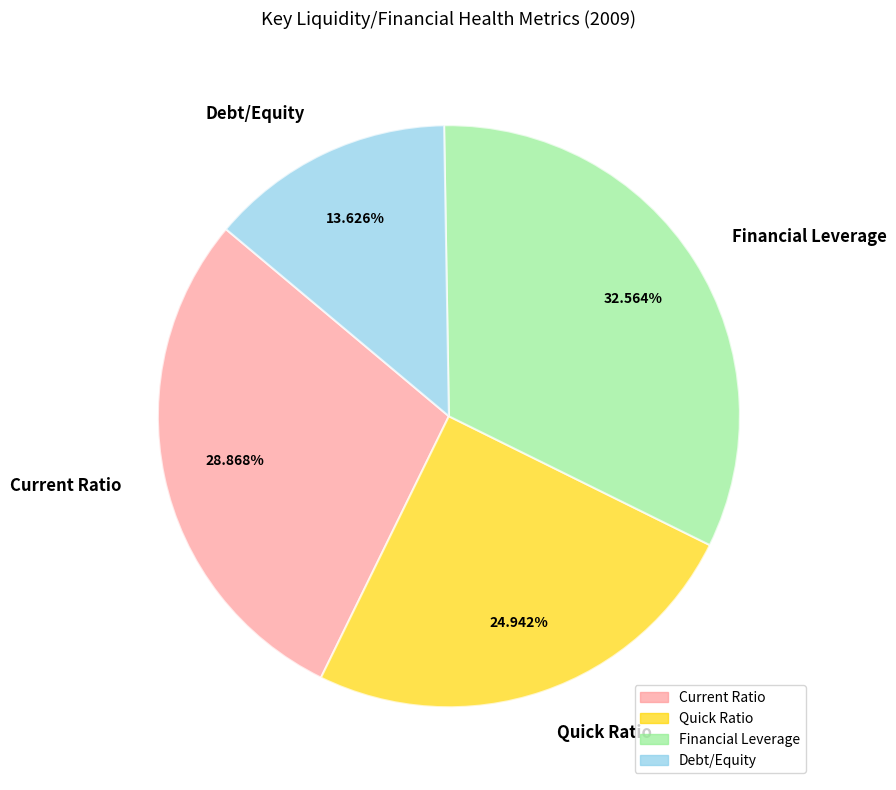

To the nearest percent, what is the difference between the largest and smallest slice percentages?

19%